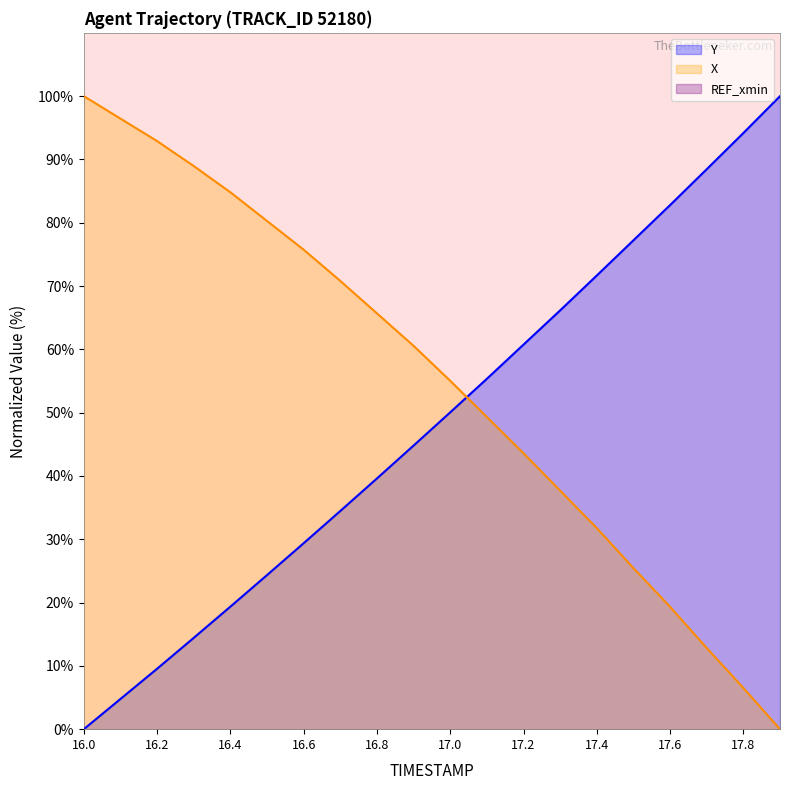

How many times do Y and X cross each other?

1